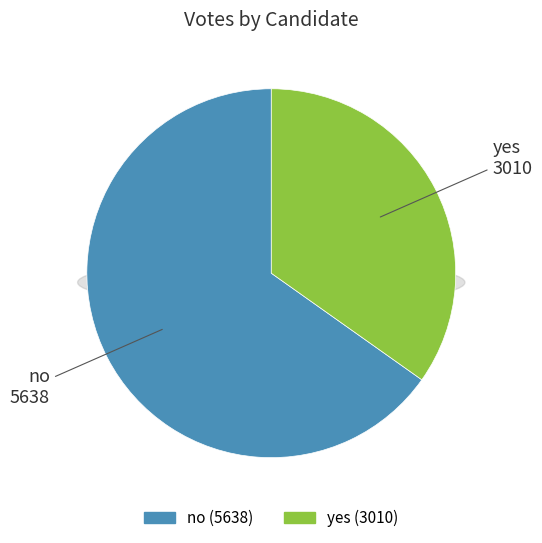

Which slice is the smallest?

yes